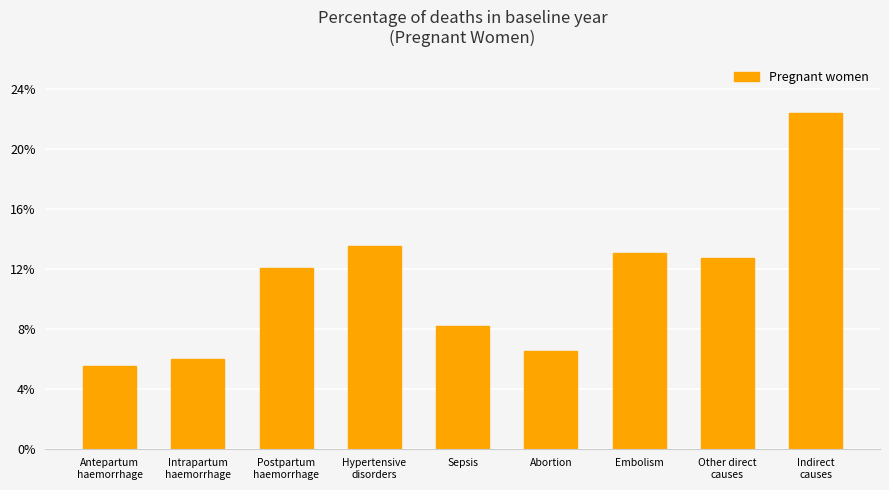

Does the chart contain any negative values?

No